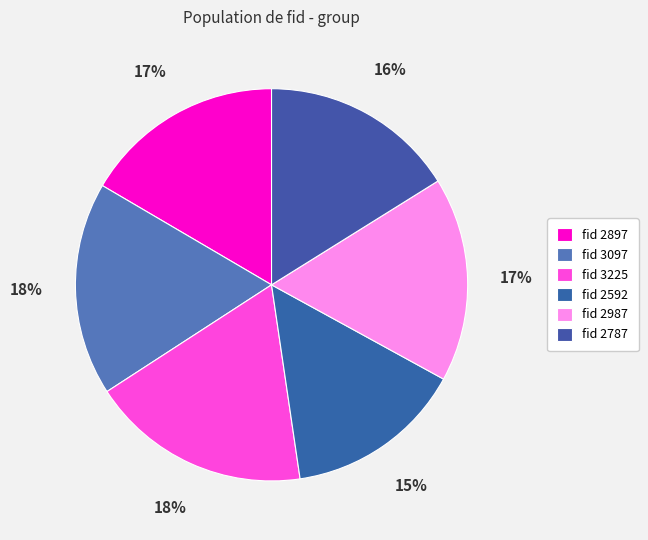

To the nearest percent, what is the average slice percentage?

17%